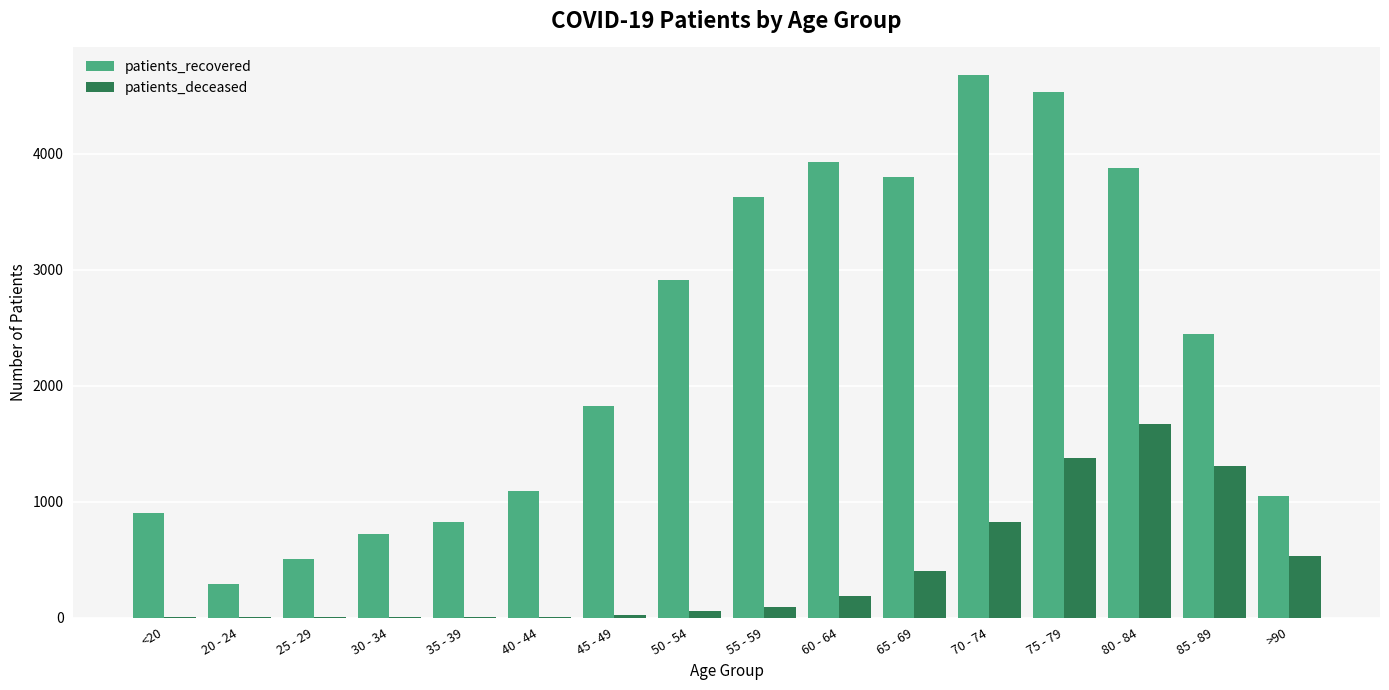

What is the sum of all patients_deceased values?

6498